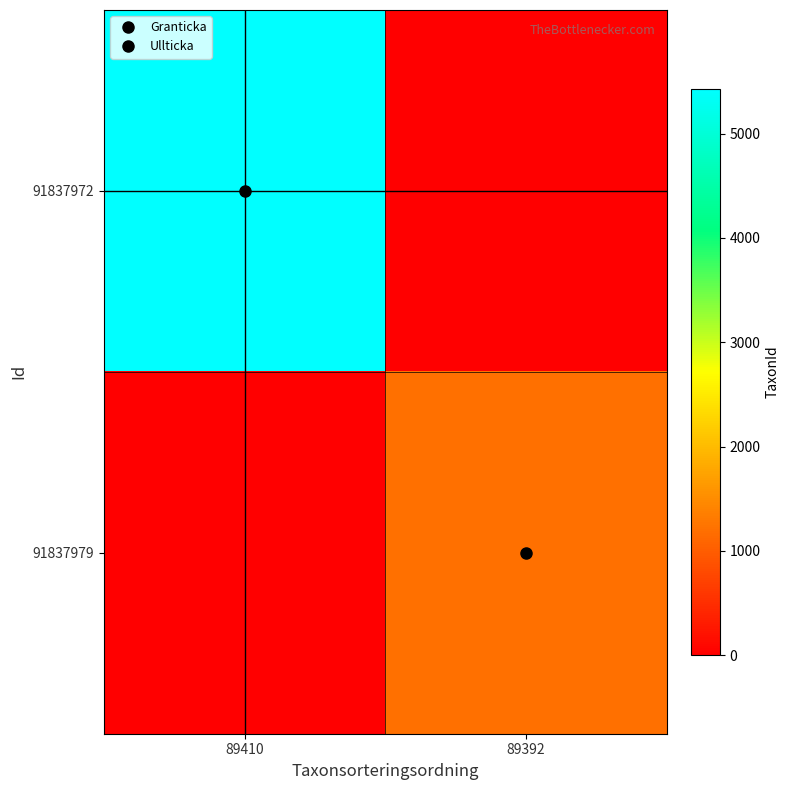

Reading left to right, extract all data points from this chart.

91837972: 89410=5432	89392=0
91837979: 89410=0	89392=1202